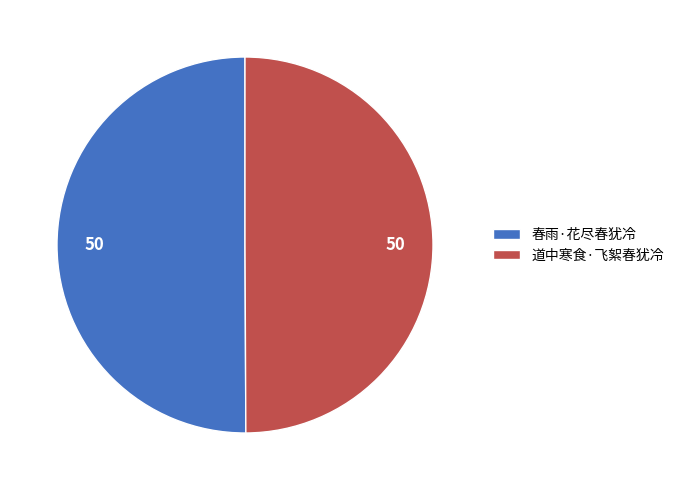

Combined, do 春雨·花尽春犹冷 and 道中寒食·飞絮春犹冷 account for over 50%?

Yes